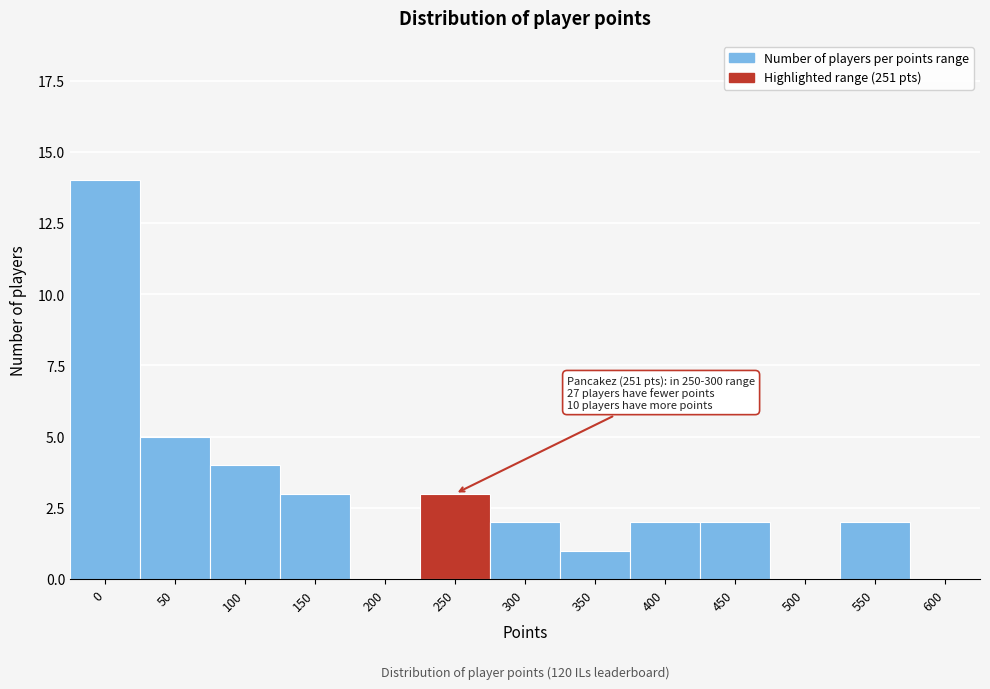

Reading left to right, list all the values displayed in this chart.

0=14	50=5	100=4	150=3	200=0	250=3	300=2	350=1	400=2	450=2	500=0	550=2	600=0